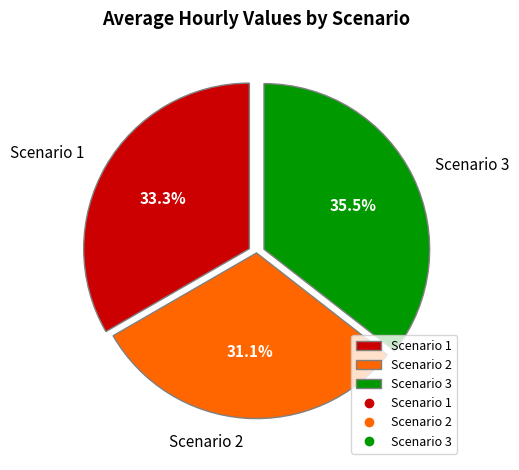

To the nearest percent, what is the average slice percentage?

33%